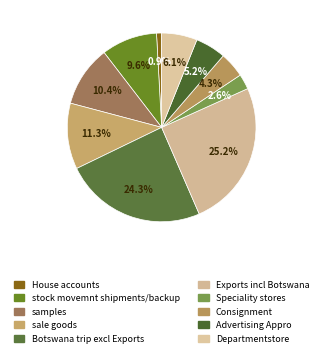

Count the number of slices in the pie.

10